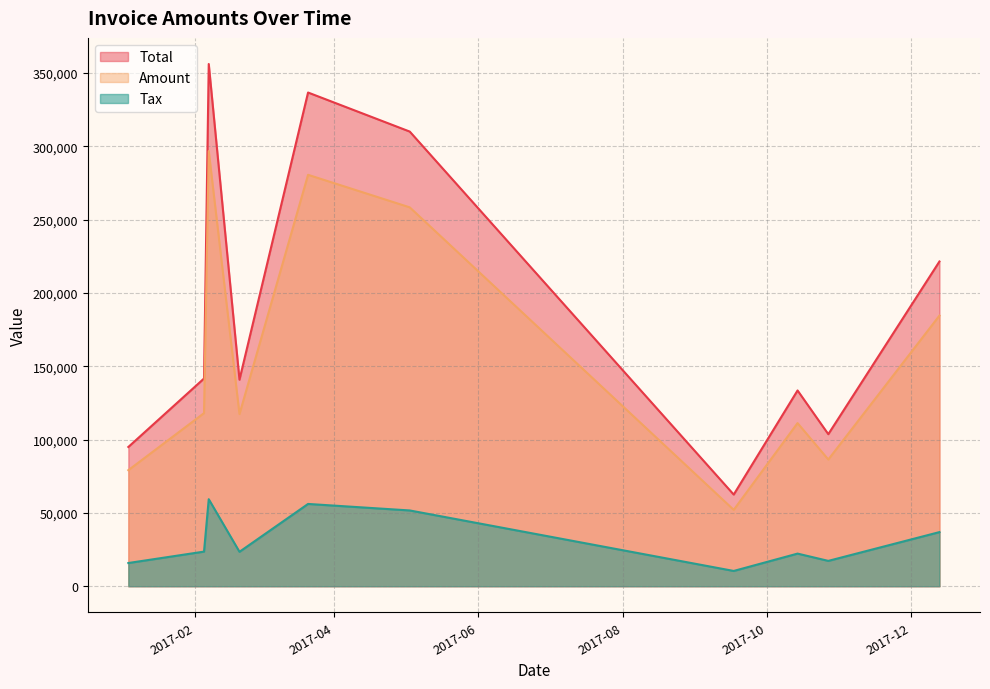

What is the maximum value for Amount?

296743.0